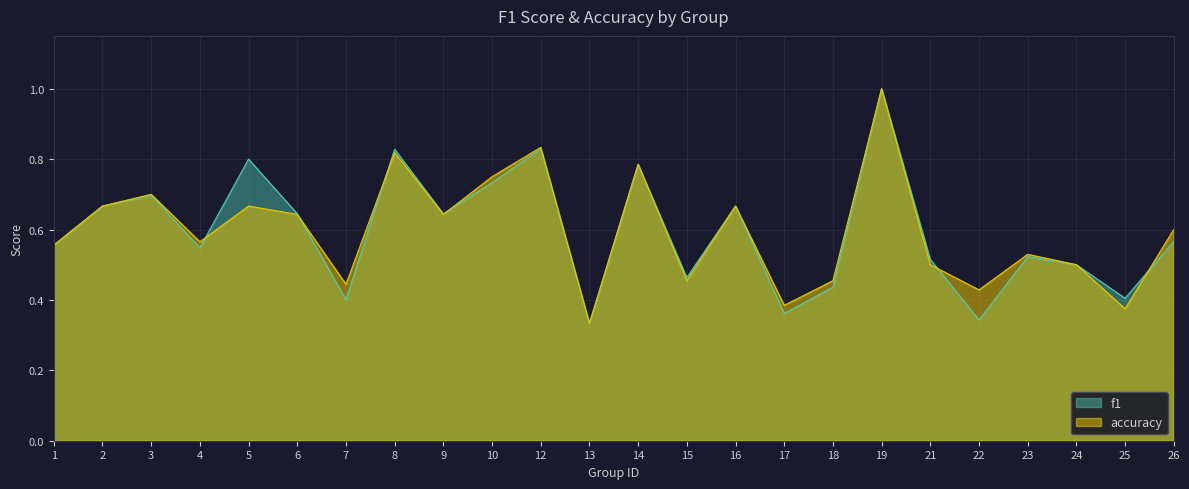

What is the value of the f1 point at the 14th from the left?

0.5